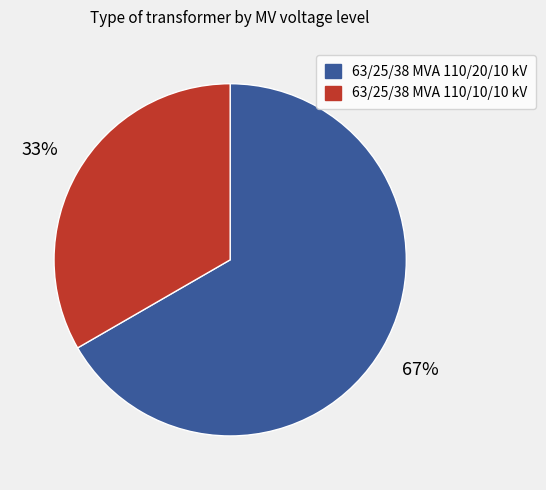

To the nearest percent, what is the average slice percentage?

50%